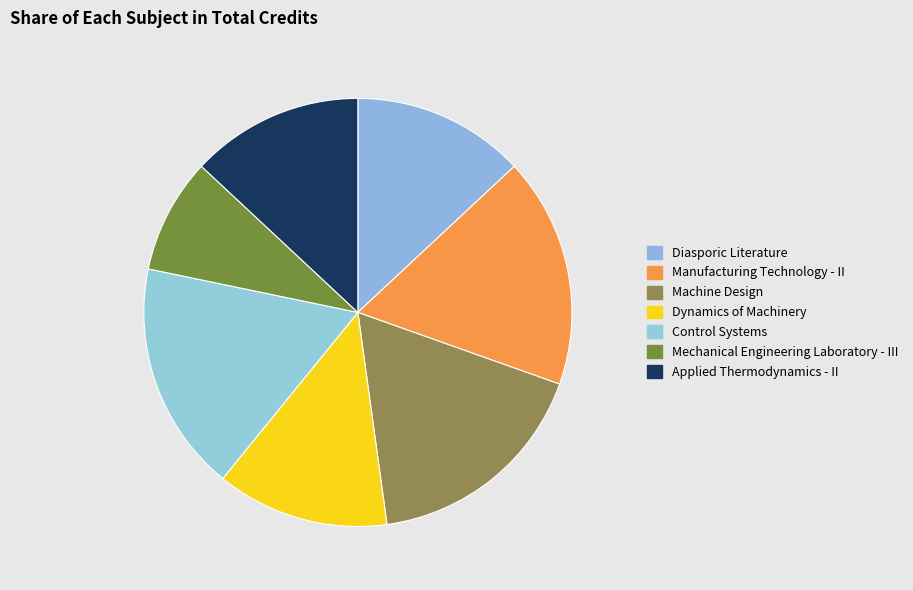

To the nearest percent, what is the average slice percentage?

14%